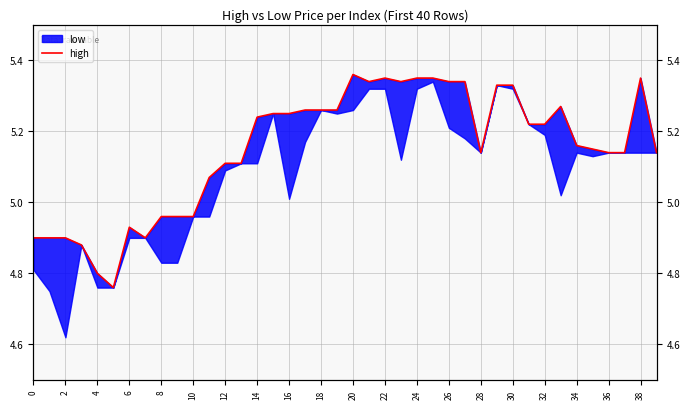

Between 10 and 39, which is larger?

39